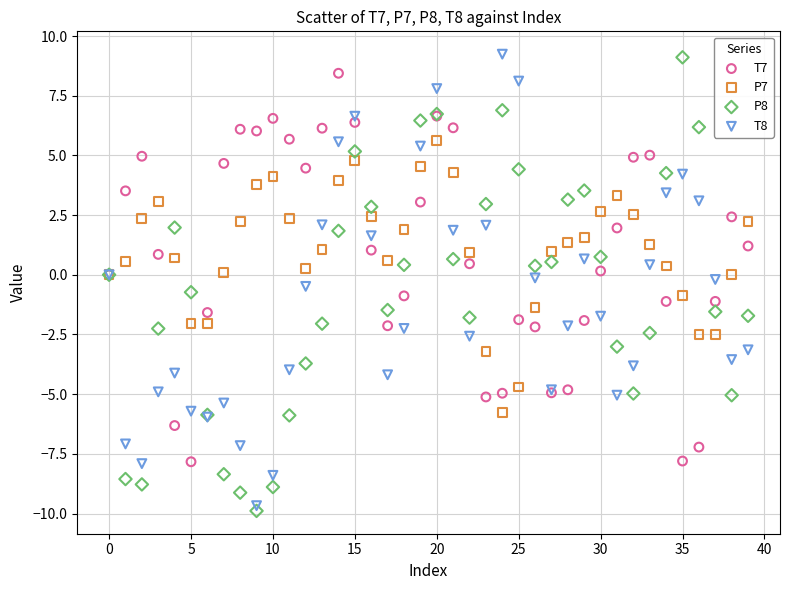

Which series contains the lowest Y value?

P8